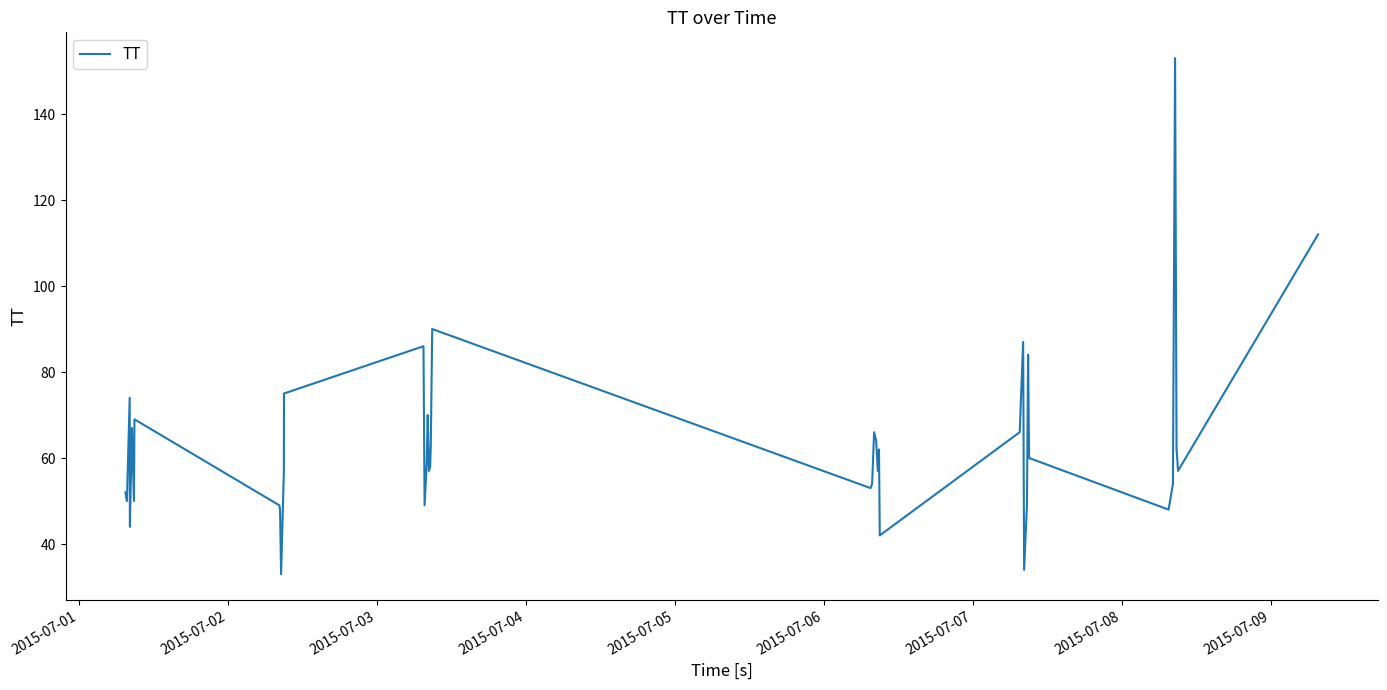

What is the maximum value shown in the chart?

153